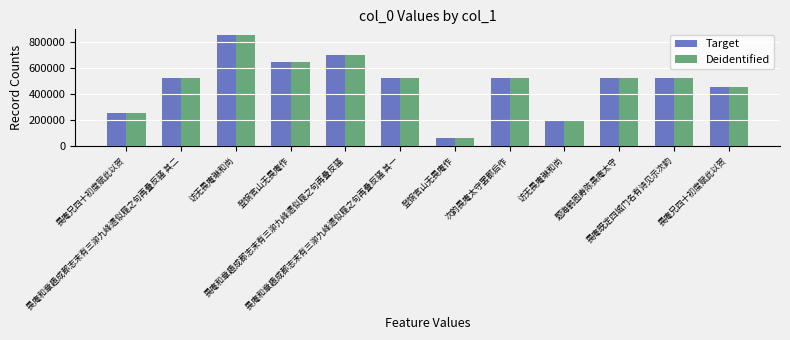

Reading left to right, what are all the values shown in this chart?

Target: 250732	521731	855022	646684	700195	521730	61353	521729	195044	521722	521732	452462
Deidentified: 250732	521731	855022	646684	700195	521730	61353	521729	195044	521722	521732	452462